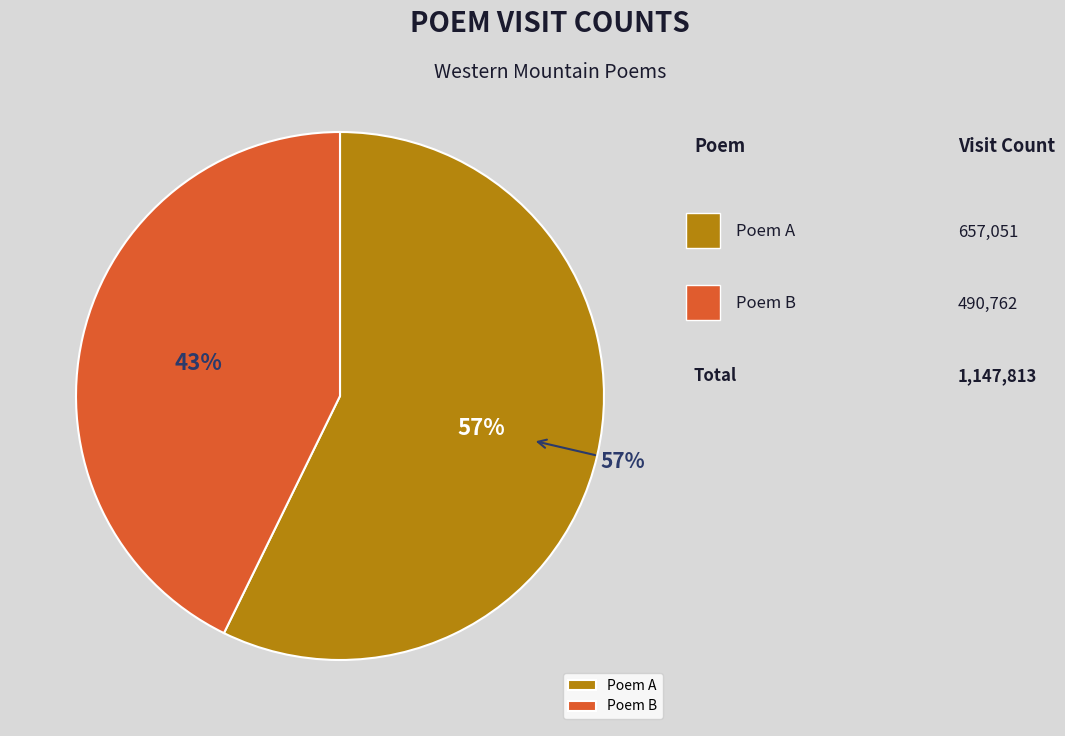

True or false: 清明日舟次邀方司训同往西山 accounts for 52% of the total.

False